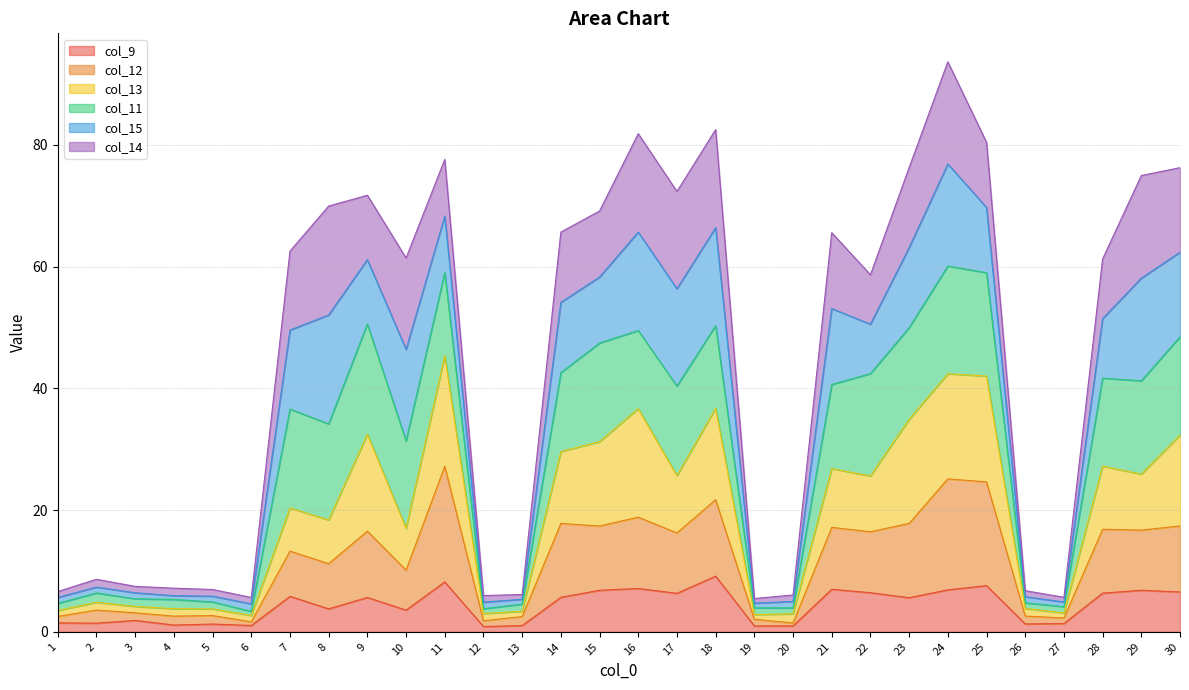

At which label is col_9 closest to 5?

23